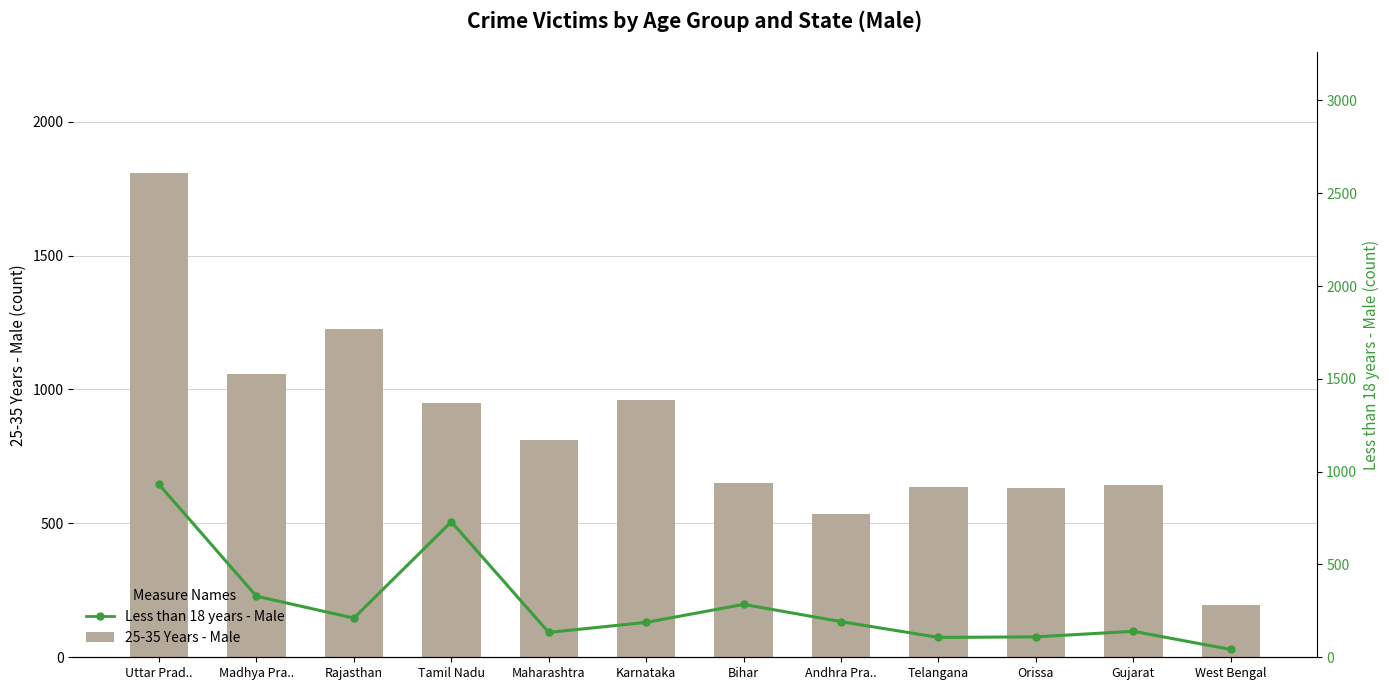

What is the value of the Less than 18 years - Male bar at the 5th from the left?

134